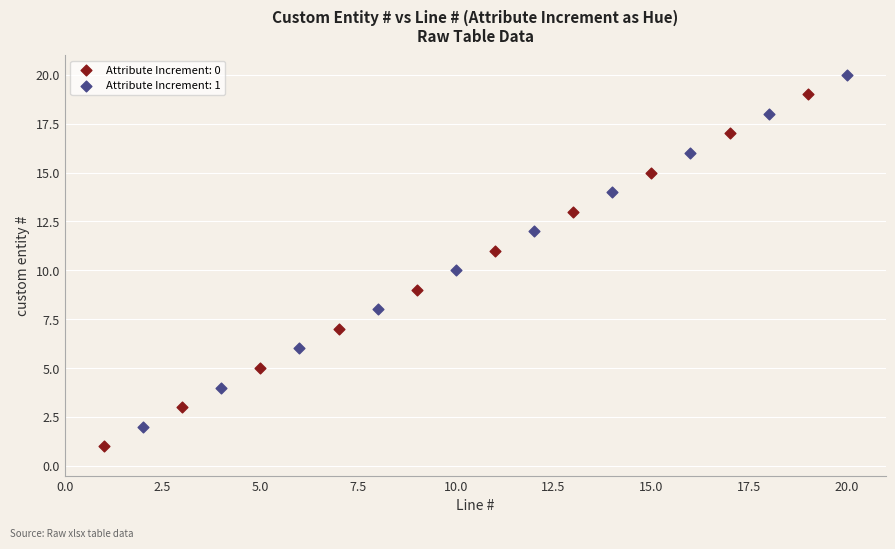

Which series contains the lowest Y value?

Attribute Increment: 0